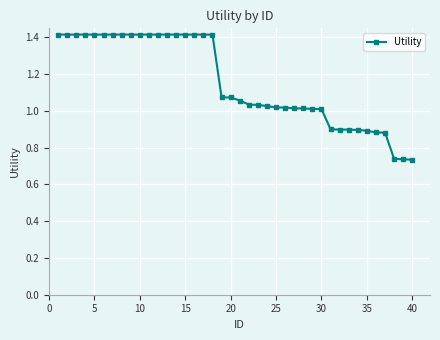

What is the greatest value displayed?

1.4